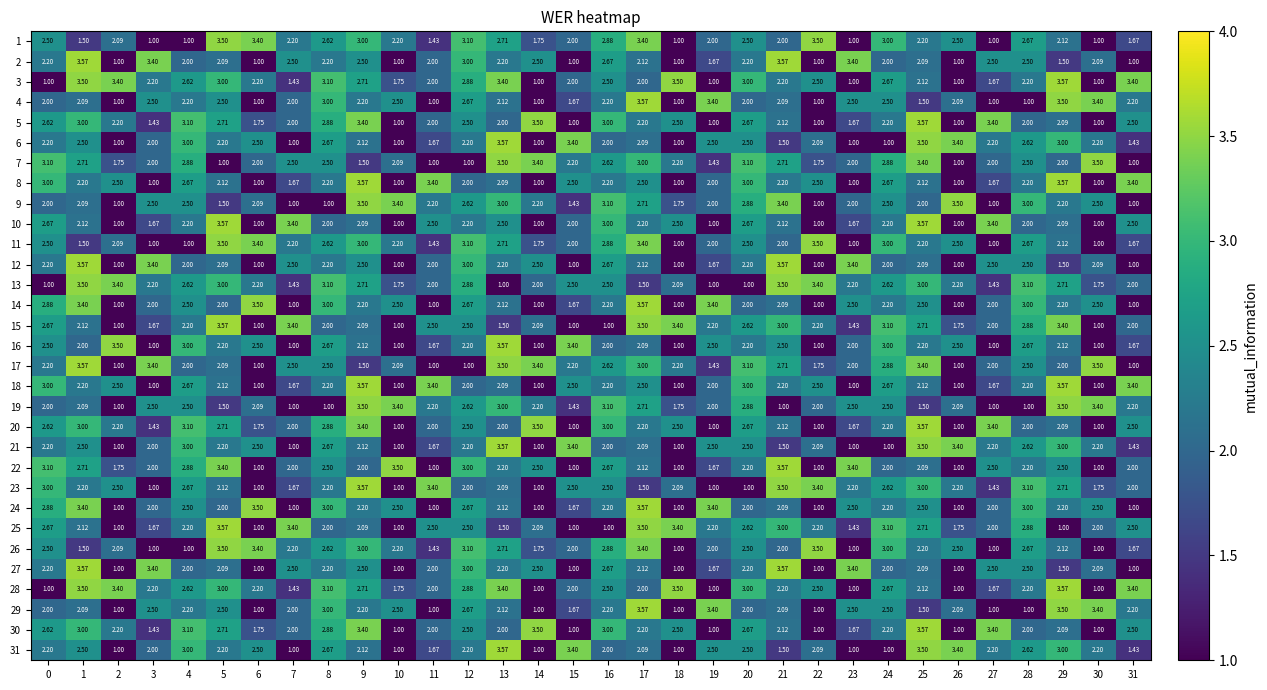

At which category is the sum across all series the highest?

1